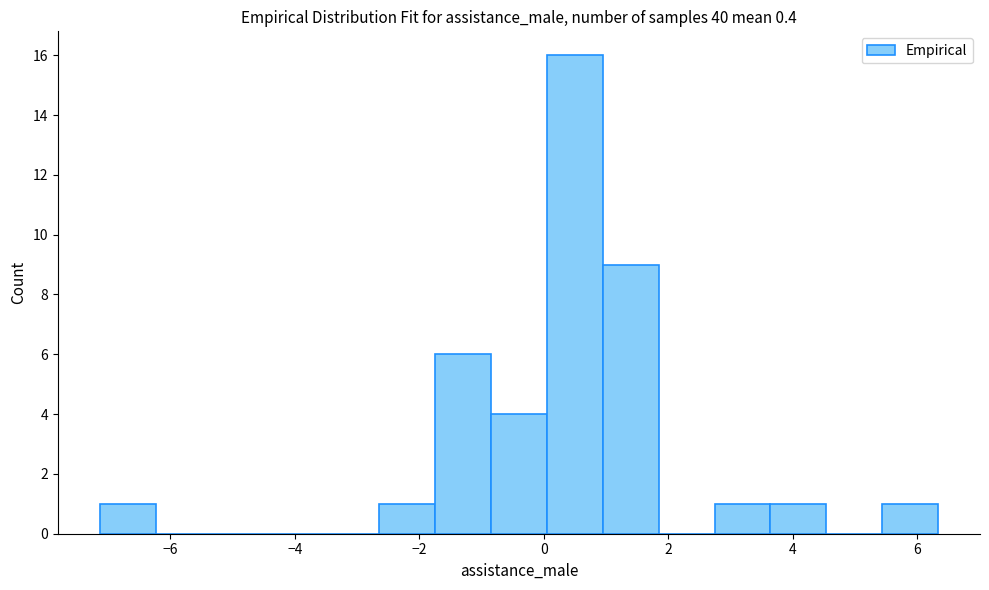

Reading left to right, list every bar in this chart as the range it spans on the x-axis followed by its height. Neither the bar edges nor the heights are printed on the chart, so give them approximately, as read against the axes.

-7.2 to -6.2: 1
-6.2 to -5.4: 0
-5.4 to -4.4: 0
-4.4 to -3.6: 0
-3.6 to -2.6: 0
-2.6 to -1.8: 1
-1.8 to -0.8: 6
-0.8 to 0.0: 4
0.0 to 1.0: 16
1.0 to 1.8: 9
1.8 to 2.8: 0
2.8 to 3.6: 1
3.6 to 4.6: 1
4.6 to 5.4: 0
5.4 to 6.4: 1